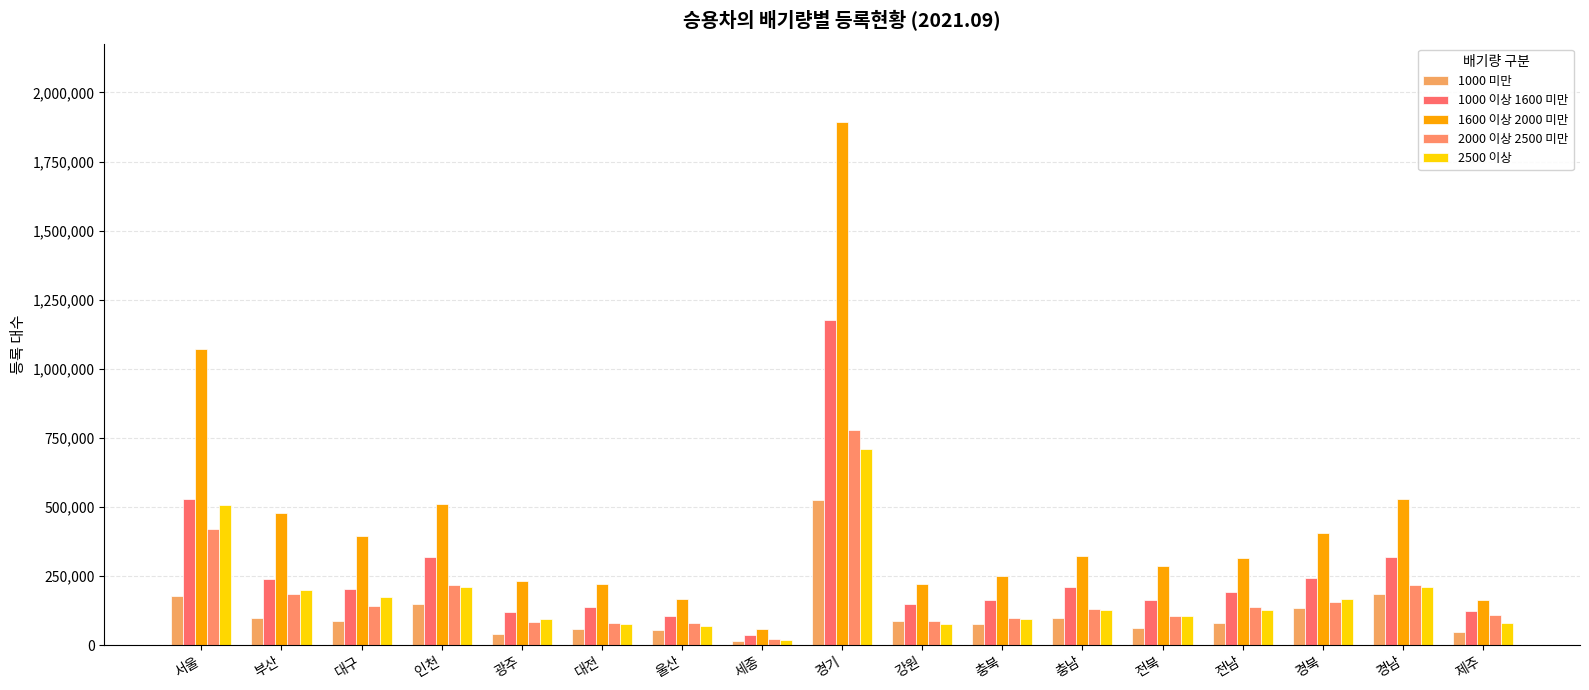

At how many categories does at least one series exceed 744537?

2